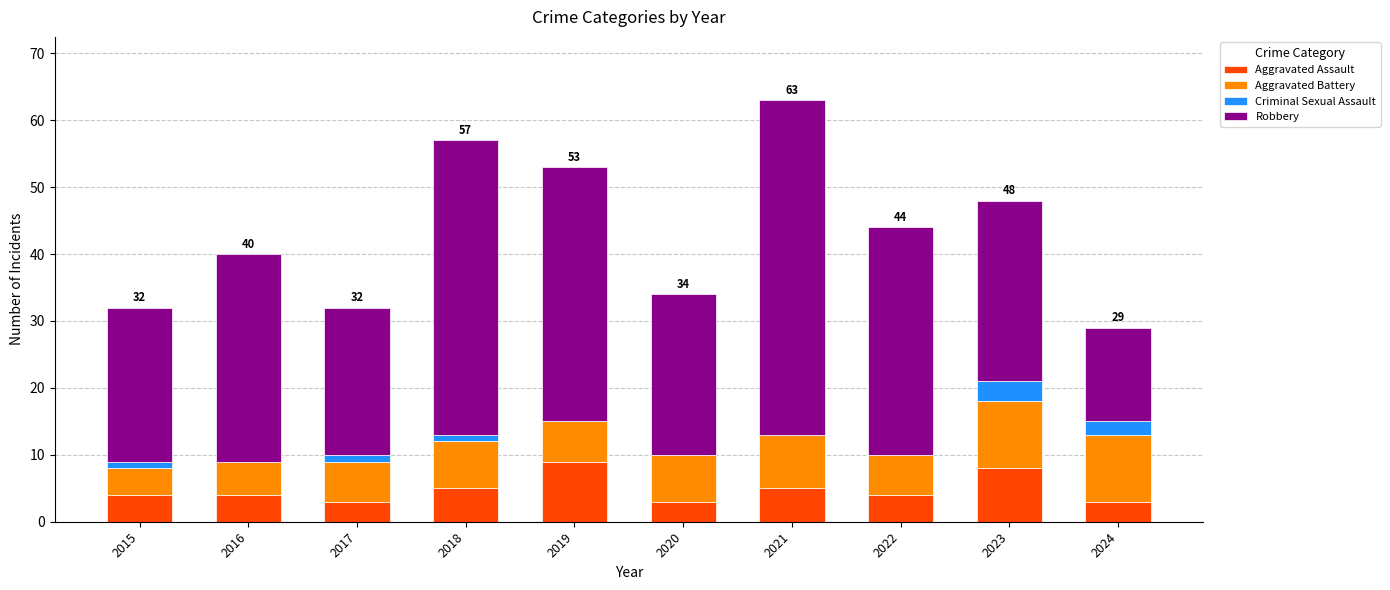

What is the maximum value for Aggravated Assault?

9